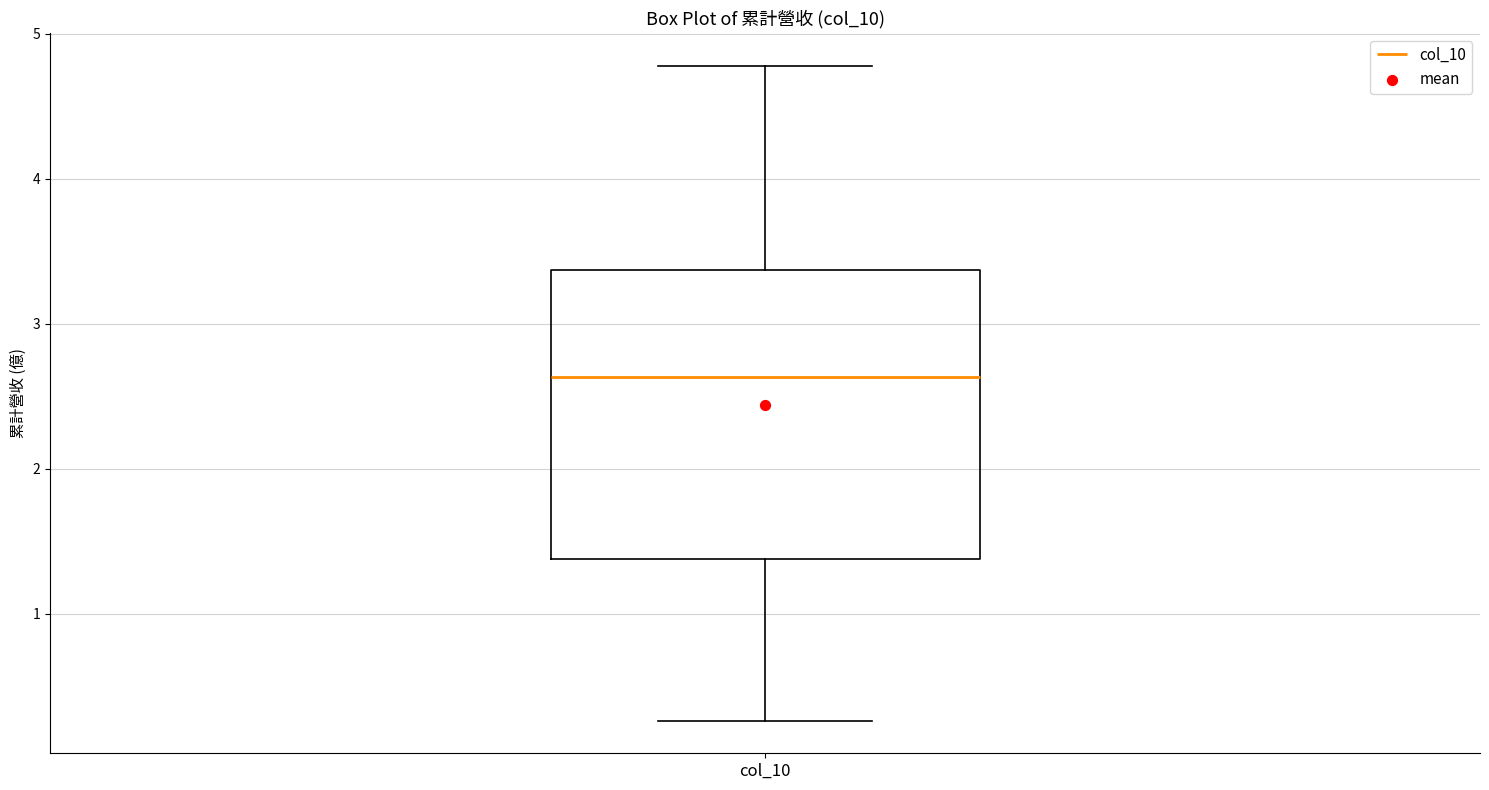

Transcribe this box plot: give where the median line is, the range the box spans, and where the two whiskers end, as read against the y-axis. The values are not printed on the chart, so give them approximately, as read against the axis.

median 2.6, box 1.4 to 3.4, whiskers 0.3 to 4.8